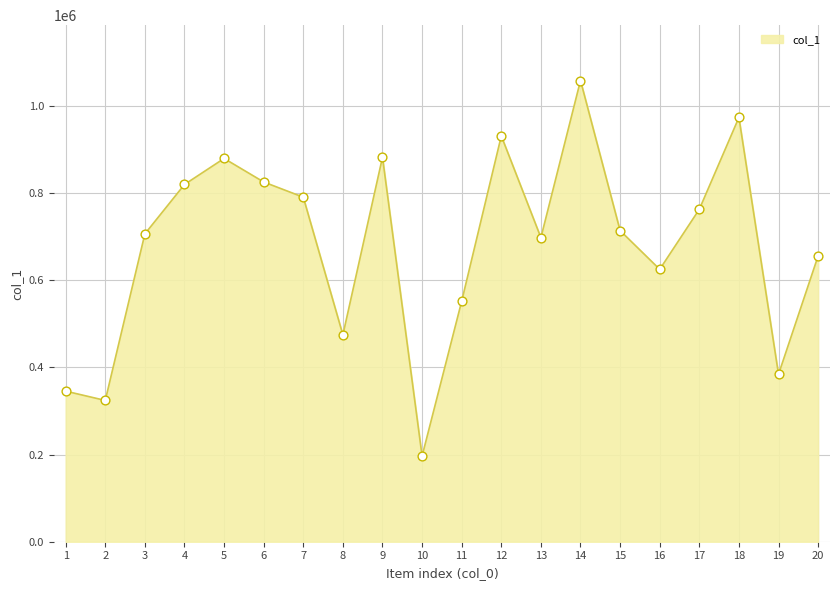

What is the ratio of the value at 1 to the value at 6?

0.4